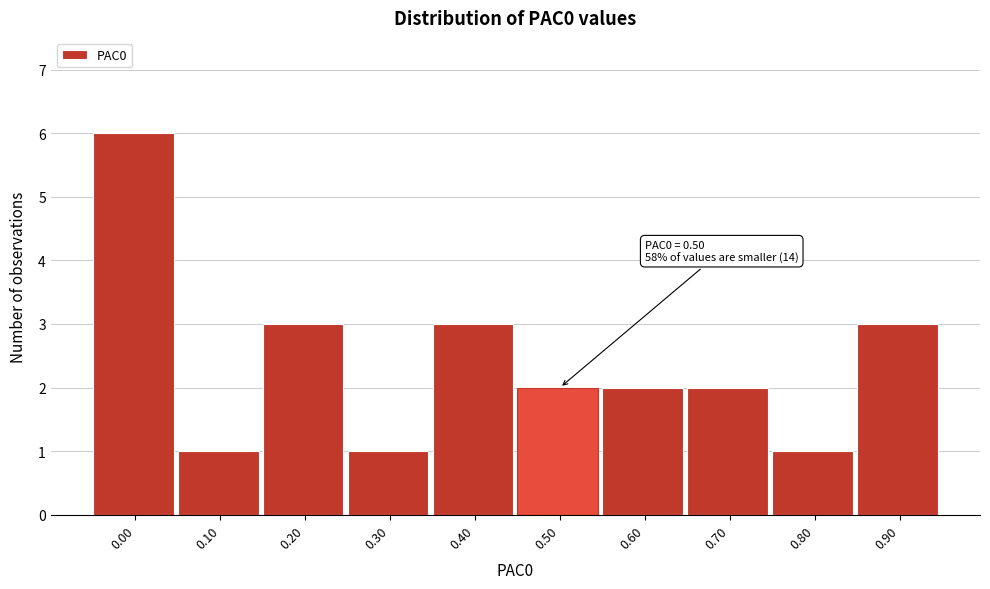

Reading left to right, list all the values displayed in this chart.

0.00=6	0.10=1	0.20=3	0.30=1	0.40=3	0.50=2	0.60=2	0.70=2	0.80=1	0.90=3